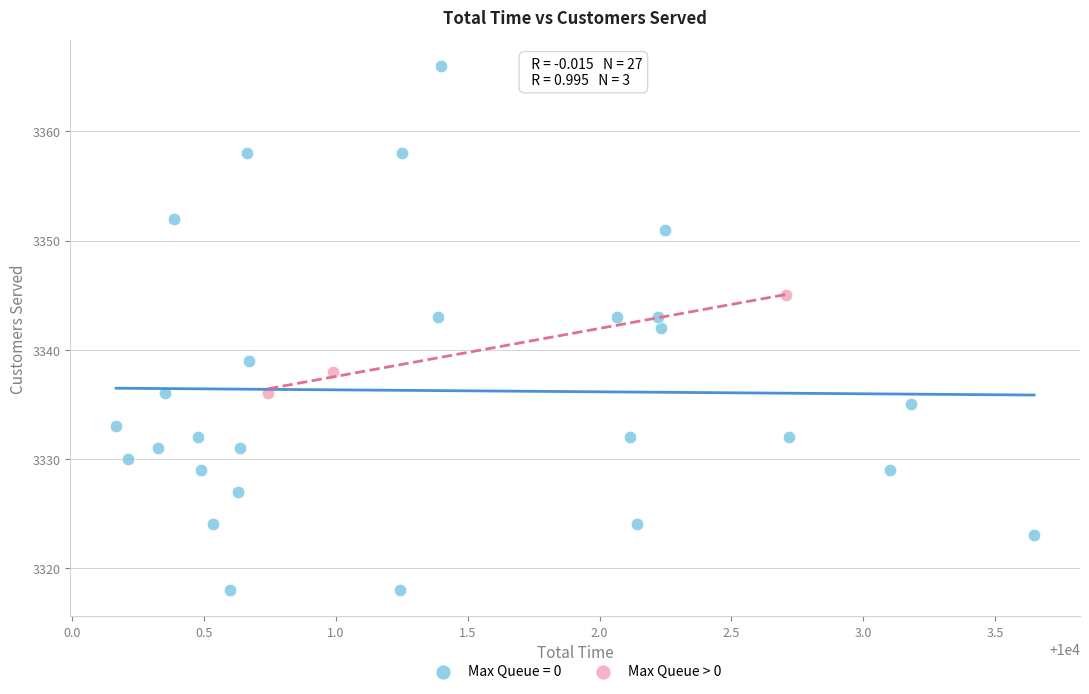

Which series reaches the minimum Y coordinate?

Max Queue = 0